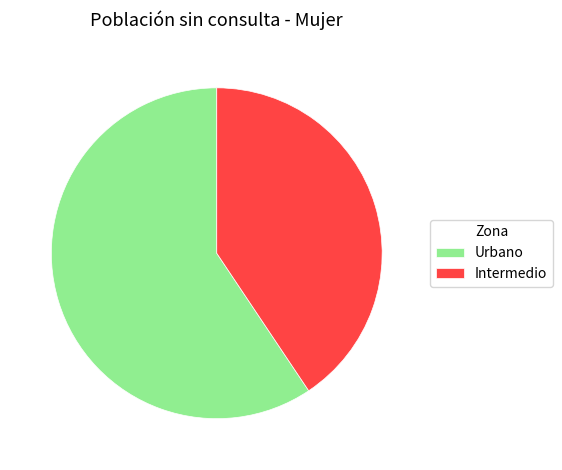

How many slices are in this pie chart?

2